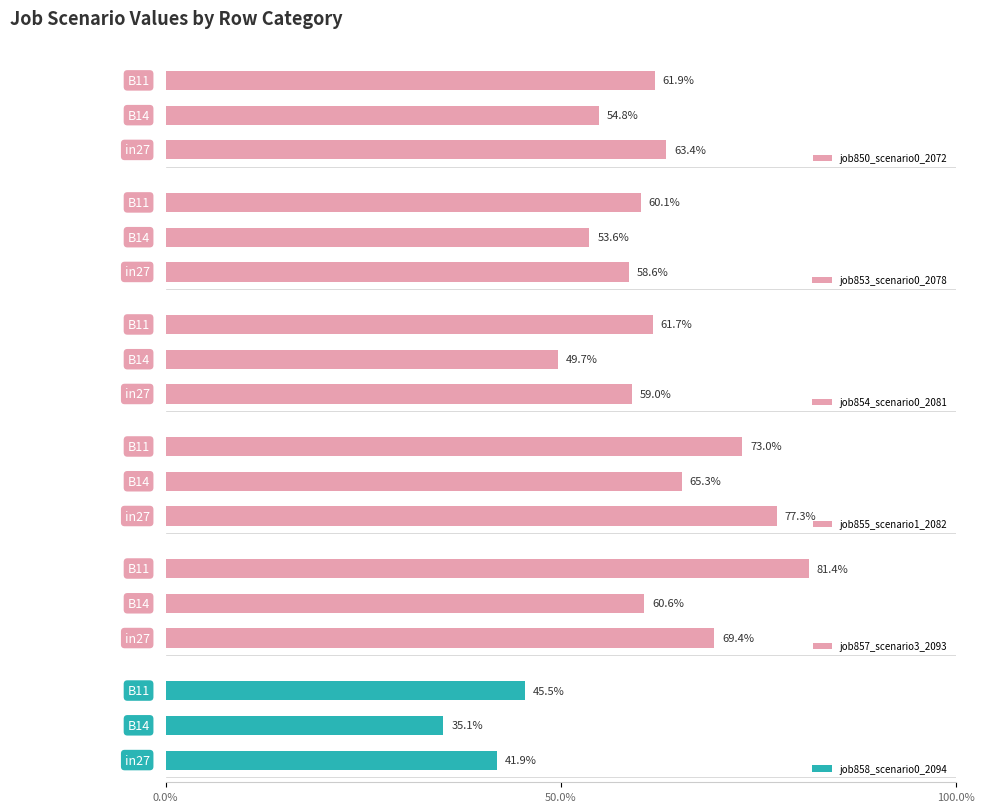

Is it true that job853_scenario0_2078 equals 0.2 at 50.0%?

False